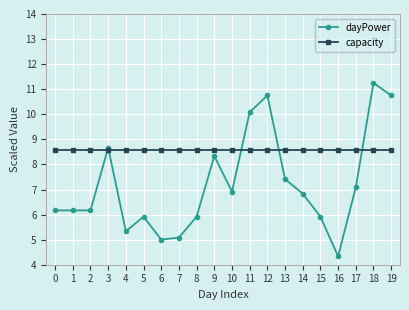

Rank the series by their average value, from highest to lowest.

capacity, dayPower